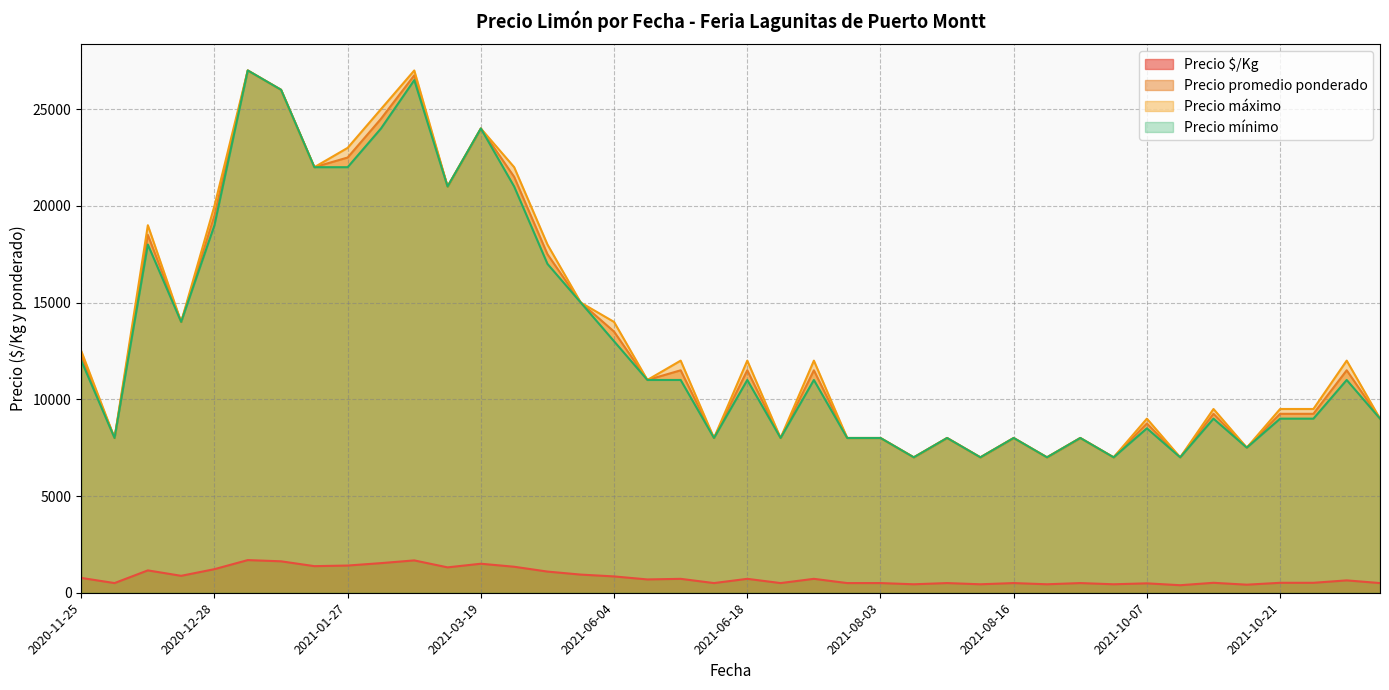

Which category has the lowest value across all series?

2021-10-07